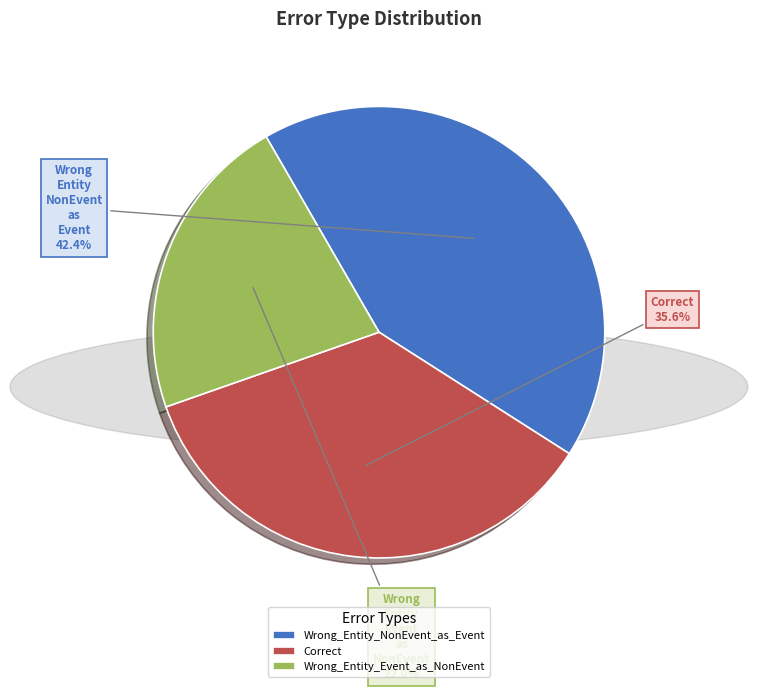

To the nearest percent, what is the difference between the Wrong_Entity_NonEvent_as_Event and Wrong_Entity_Event_as_NonEvent slice percentages?

20%